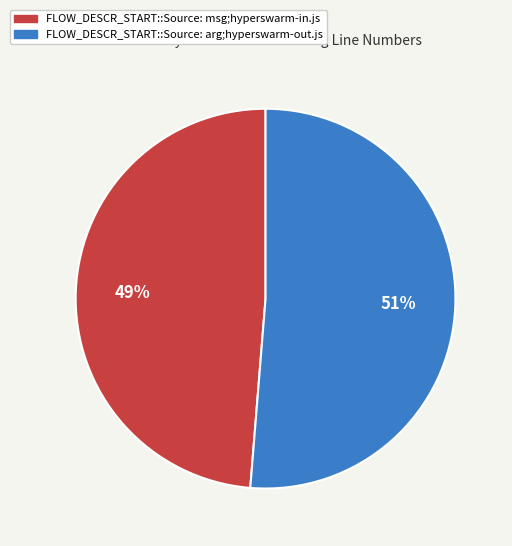

Which slice represents more than half of the pie?

FLOW_DESCR_START::Source: arg;hyperswarm-out.js